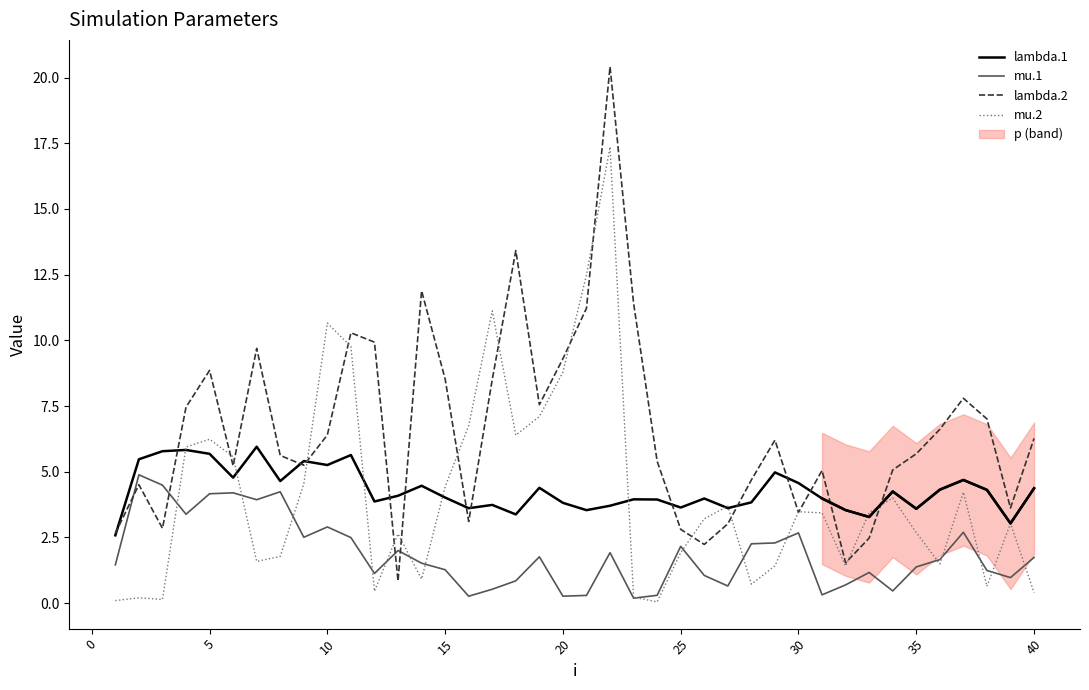

True or false: mu.2 and lambda.1 cross at least once.

True